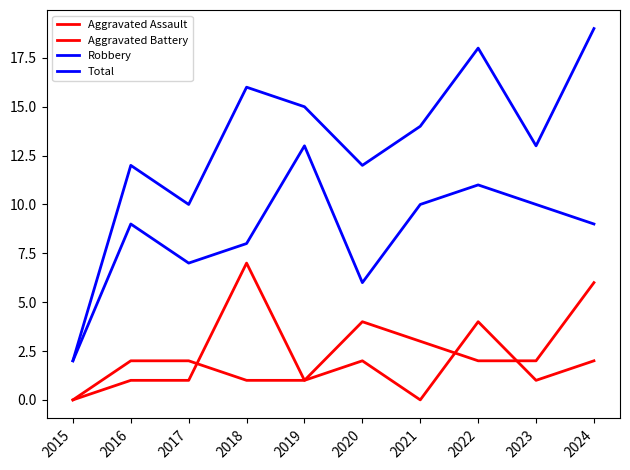

Reading left to right, list all the values displayed in this chart.

Aggravated Assault: 0	2	2	1	1	2	0	4	1	2
Aggravated Battery: 0	1	1	7	1	4	3	2	2	6
Robbery: 2	9	7	8	13	6	10	11	10	9
Total: 2	12	10	16	15	12	14	18	13	19